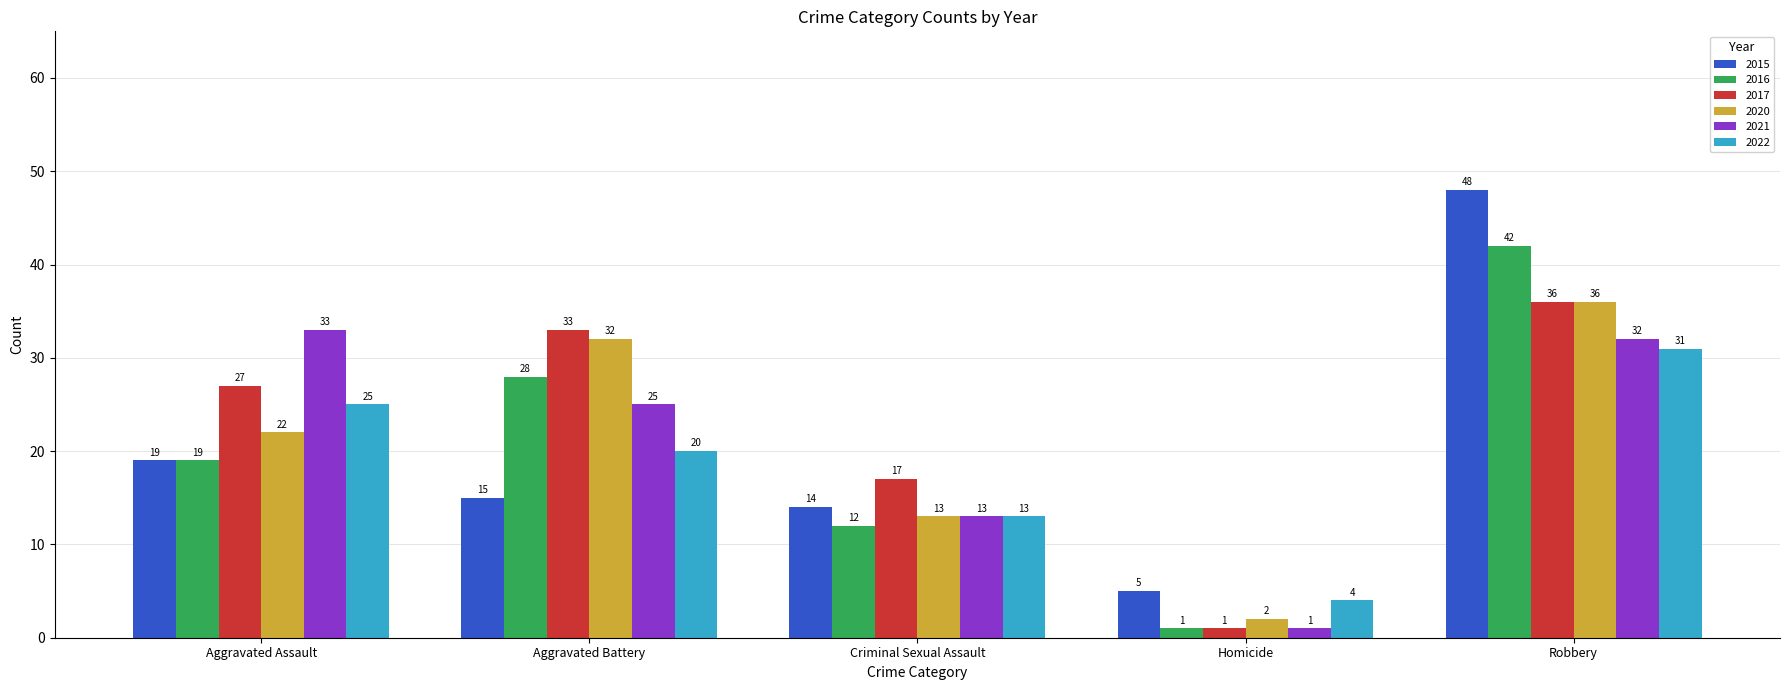

Is it true that 2016 equals 1 at Homicide?

True